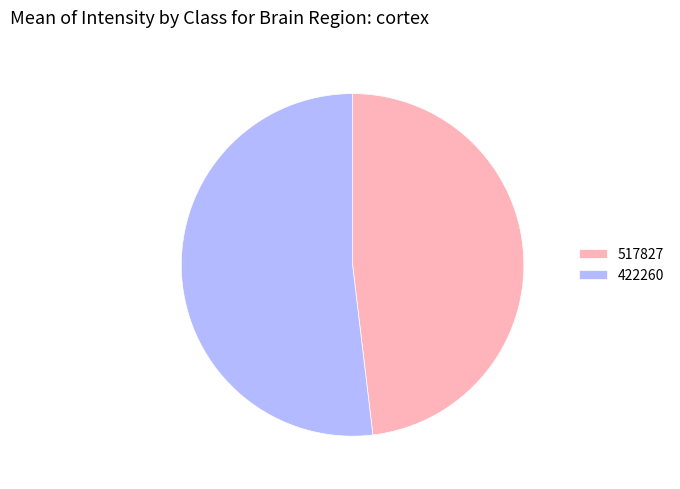

Between 517827 and 422260, which is larger?

422260